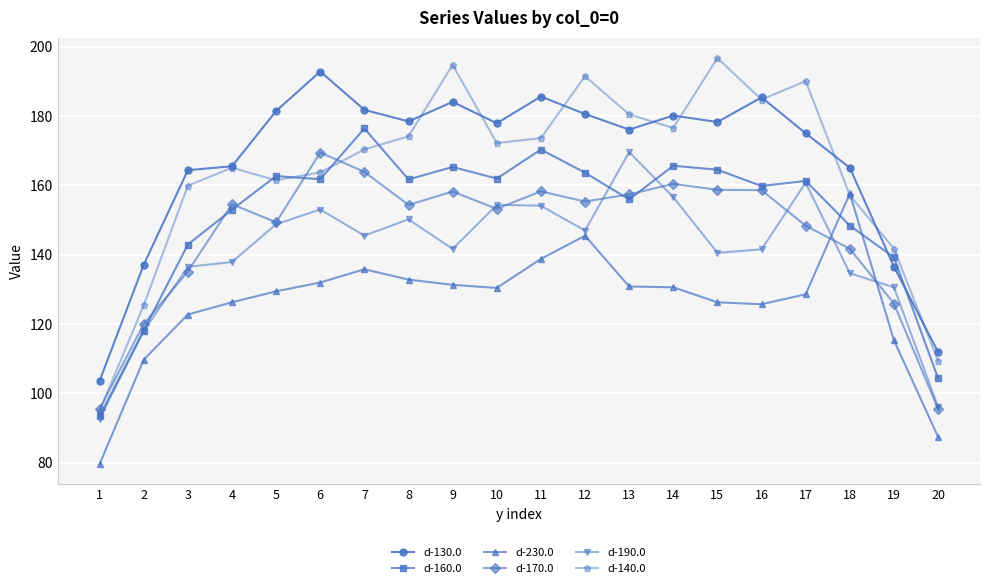

Which series has the largest range (max minus min)?

d-140.0